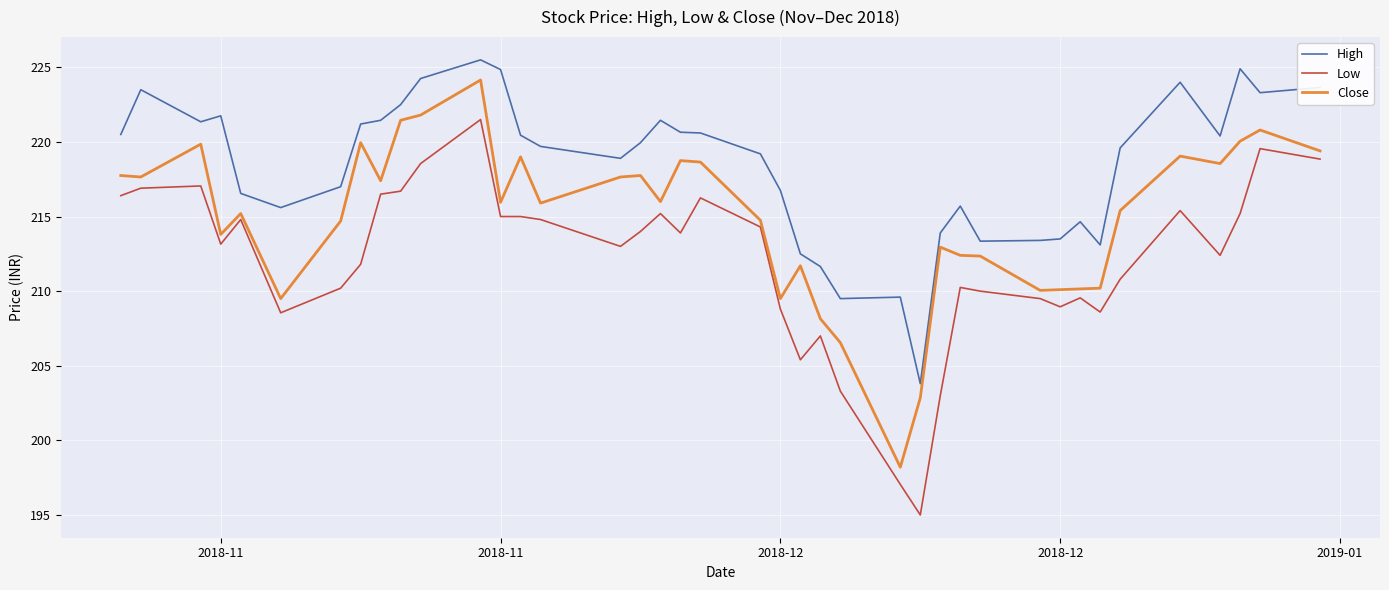

What is the difference between the maximum and minimum values in the Low series?

26.5